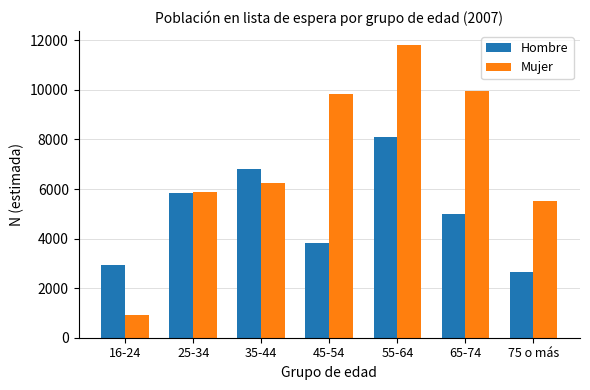

What is the greatest value displayed?

11792